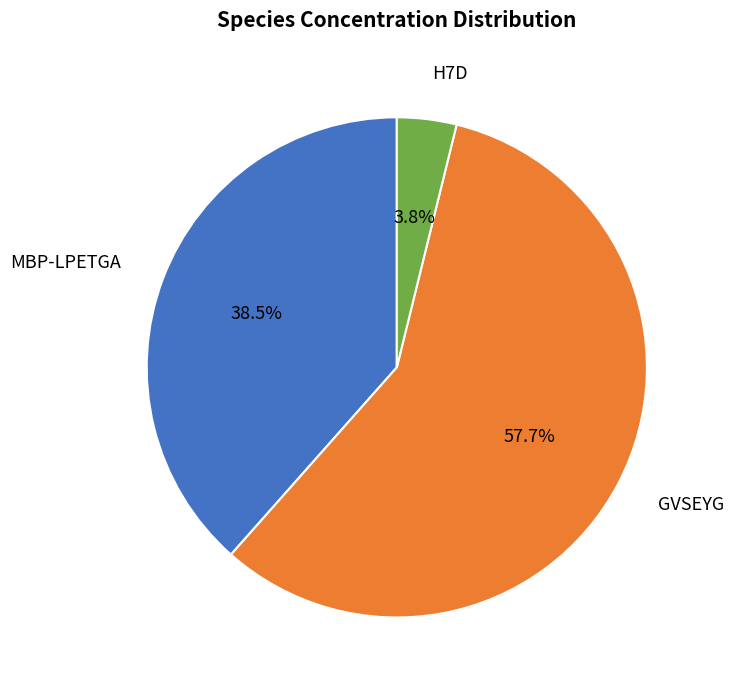

Is the sum of MBP-LPETGA and GVSEYG greater than half?

Yes